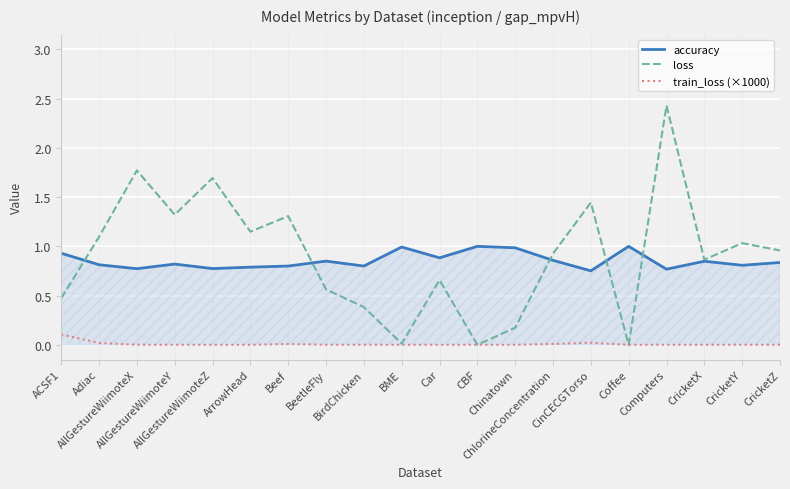

Reading left to right, extract all data points from this chart.

accuracy: ACSF1=0.9	Adiac=0.8	AllGestureWiimoteX=0.8	AllGestureWiimoteY=0.8	AllGestureWiimoteZ=0.8	ArrowHead=0.8	Beef=0.8	BeetleFly=0.9	BirdChicken=0.8	BME=1.0	Car=0.9	CBF=1.0	Chinatown=1.0	ChlorineConcentration=0.9	CinCECGTorso=0.8	Coffee=1.0	Computers=0.8	CricketX=0.8	CricketY=0.8	CricketZ=0.8
loss: ACSF1=0.5	Adiac=1.1	AllGestureWiimoteX=1.8	AllGestureWiimoteY=1.3	AllGestureWiimoteZ=1.7	ArrowHead=1.1	Beef=1.3	BeetleFly=0.6	BirdChicken=0.4	BME=0.0	Car=0.7	CBF=0.0	Chinatown=0.2	ChlorineConcentration=0.9	CinCECGTorso=1.4	Coffee=0.0	Computers=2.4	CricketX=0.9	CricketY=1.0	CricketZ=1.0
train_loss (×1000): ACSF1=0.1	Adiac=0.0	AllGestureWiimoteX=0.0	AllGestureWiimoteY=0.0	AllGestureWiimoteZ=0.0	ArrowHead=0.0	Beef=0.0	BeetleFly=0.0	BirdChicken=0.0	BME=0.0	Car=0.0	CBF=0.0	Chinatown=0.0	ChlorineConcentration=0.0	CinCECGTorso=0.0	Coffee=0.0	Computers=0.0	CricketX=0.0	CricketY=0.0	CricketZ=0.0